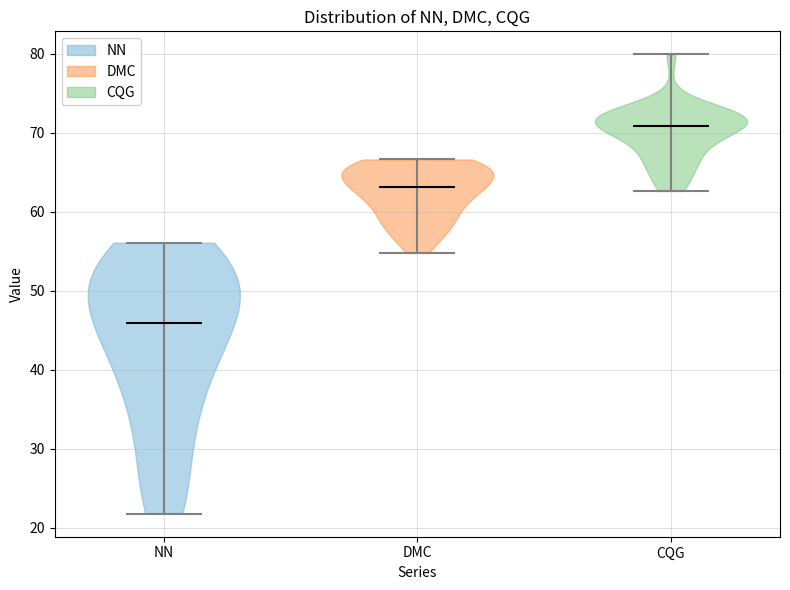

Reading left to right, read every violin against the y-axis: where its median line is, and the lowest and highest points it reaches. The values are not printed on the chart, so give them approximately, as read against the axis.

NN: median line 46, lowest point 22, highest point 56
DMC: median line 63, lowest point 55, highest point 67
CQG: median line 71, lowest point 63, highest point 80